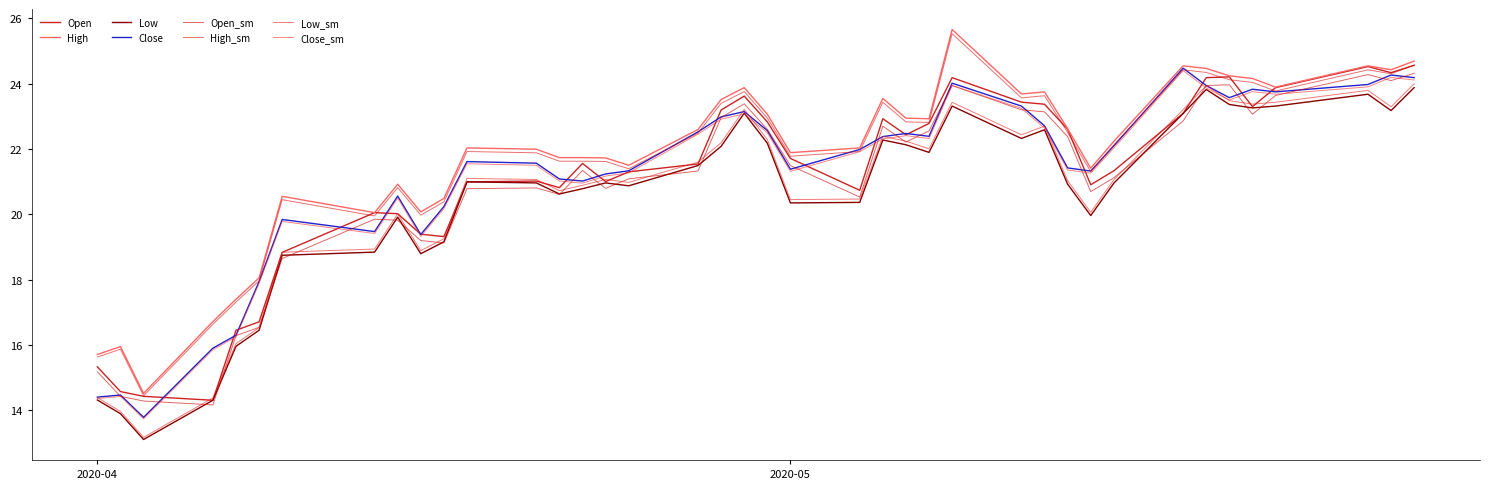

In Close, how many points are higher than both neighbors (excluding endpoints)?

10